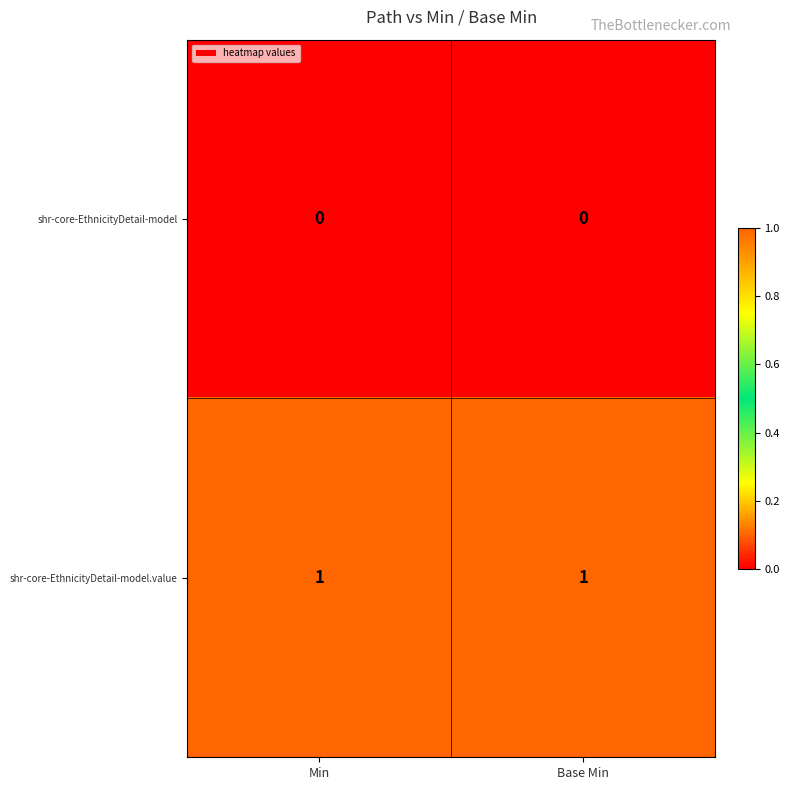

List the series in order of their overall mean, highest first.

shr-core-EthnicityDetail-model.value, shr-core-EthnicityDetail-model